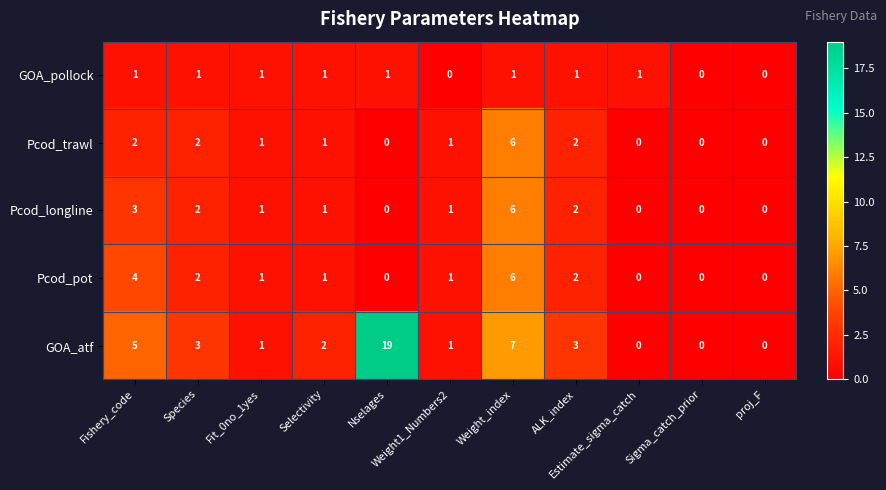

What is the greatest value displayed?

19